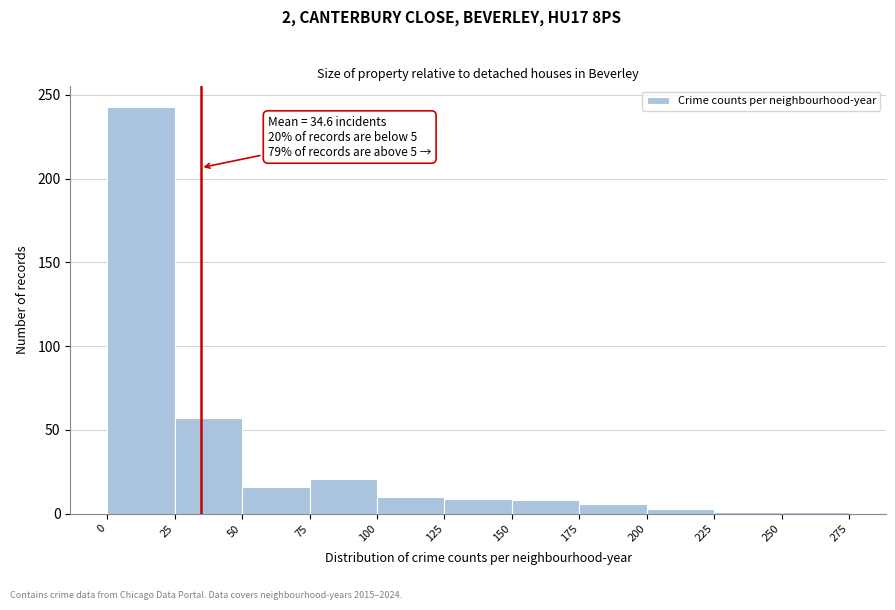

Which range on the x-axis has the tallest bar?

0 to 25